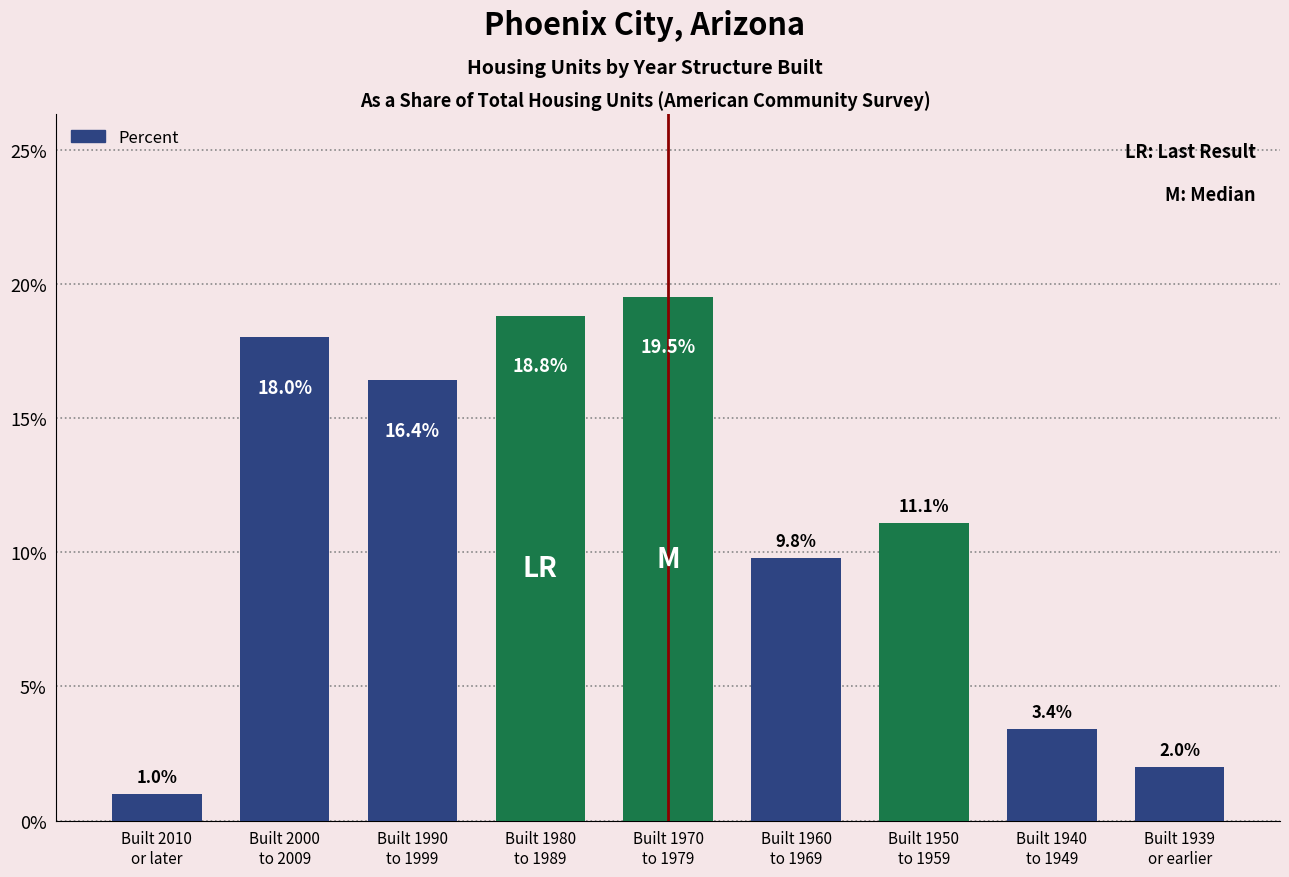

Between Built 2010
or later and Built 1939
or earlier, which is larger?

Built 1939
or earlier